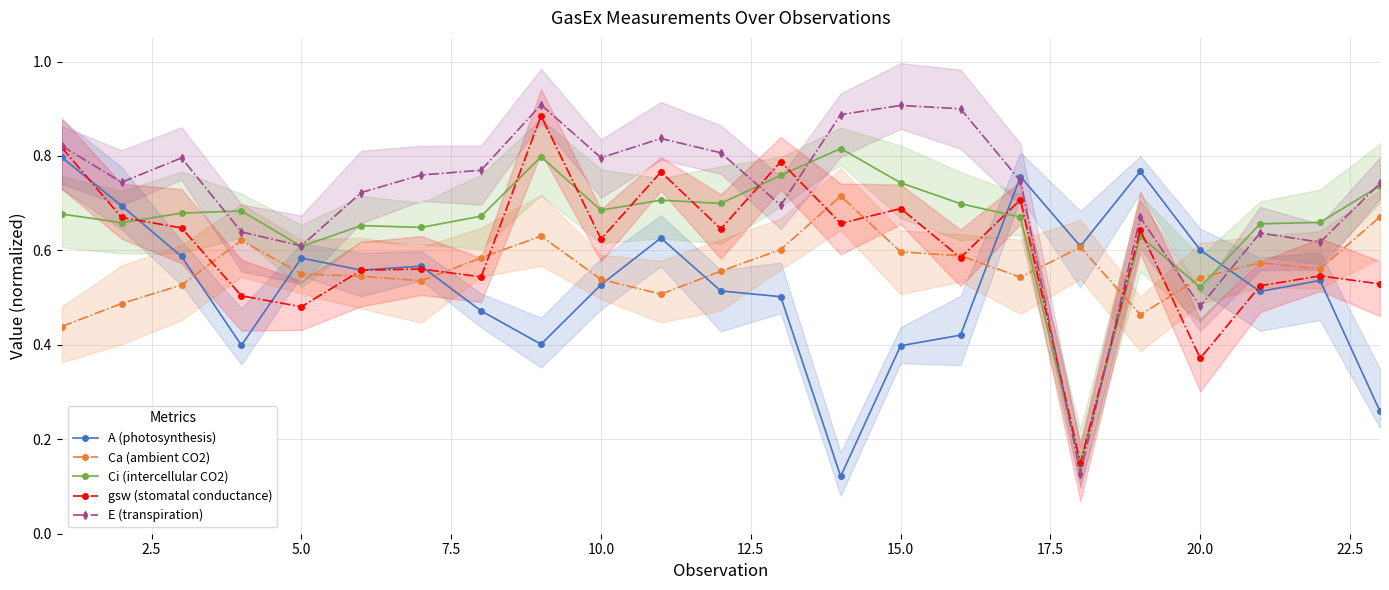

What is the difference between the second highest and second lowest values in the Ca (ambient CO2) series?

0.2